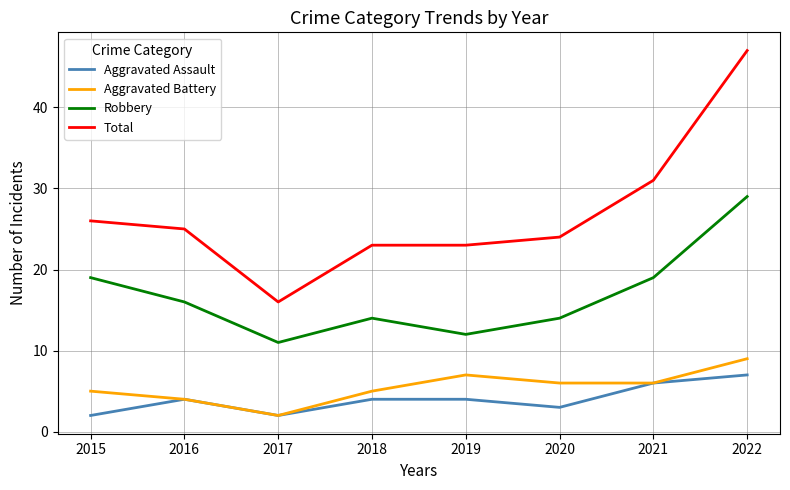

What is the difference between the second highest and second lowest values in the Aggravated Battery series?

3